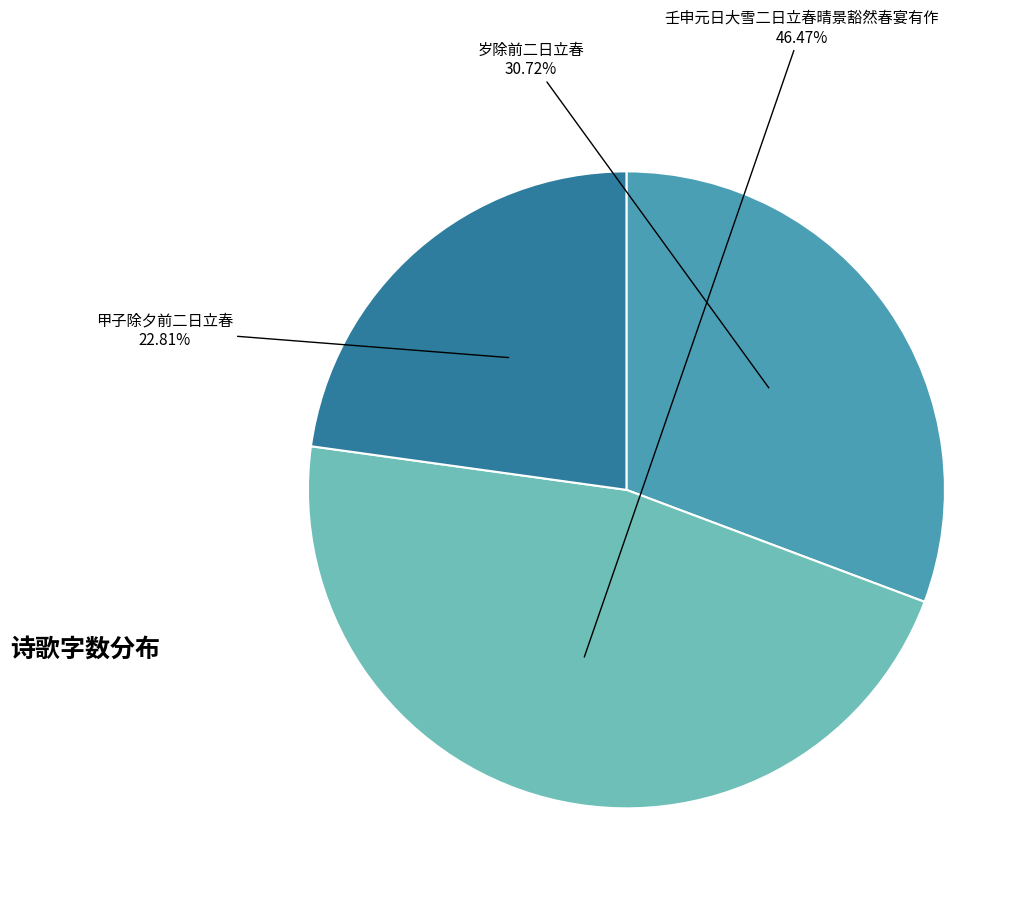

Is there any slice that represents more than half of the pie?

No